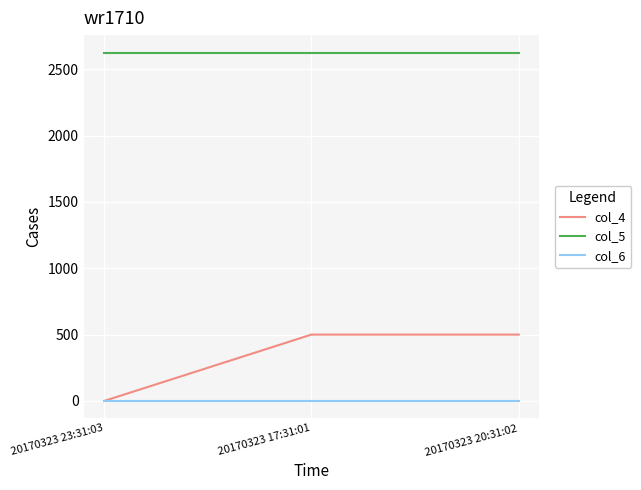

Which series has the largest range (max minus min)?

col_4